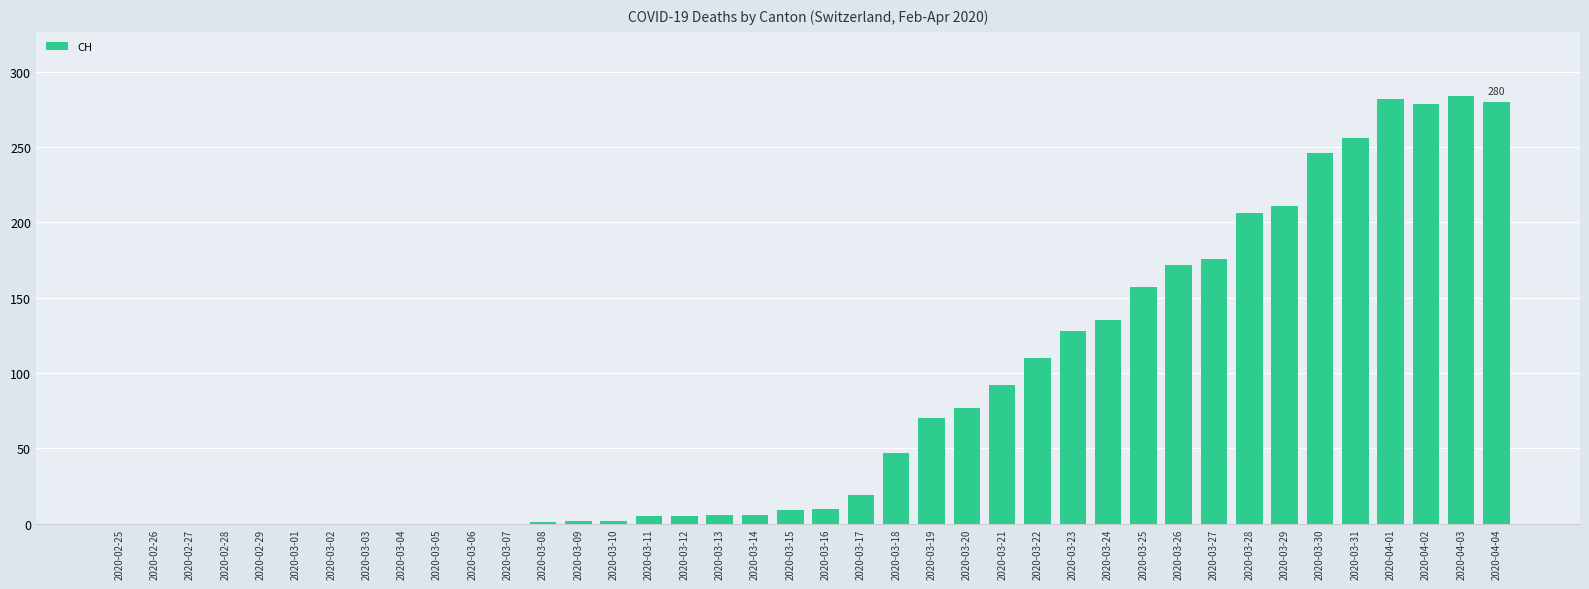

The value at 2020-03-06 is 146. True or false?

False